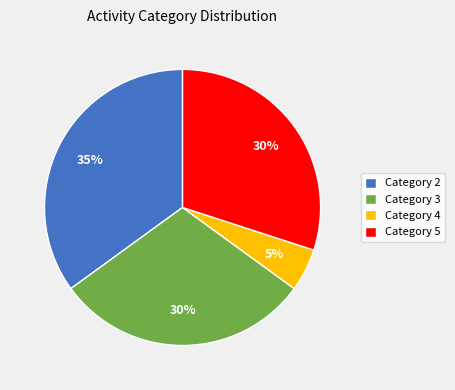

True or false: Category 4 accounts for 5% of the total.

True